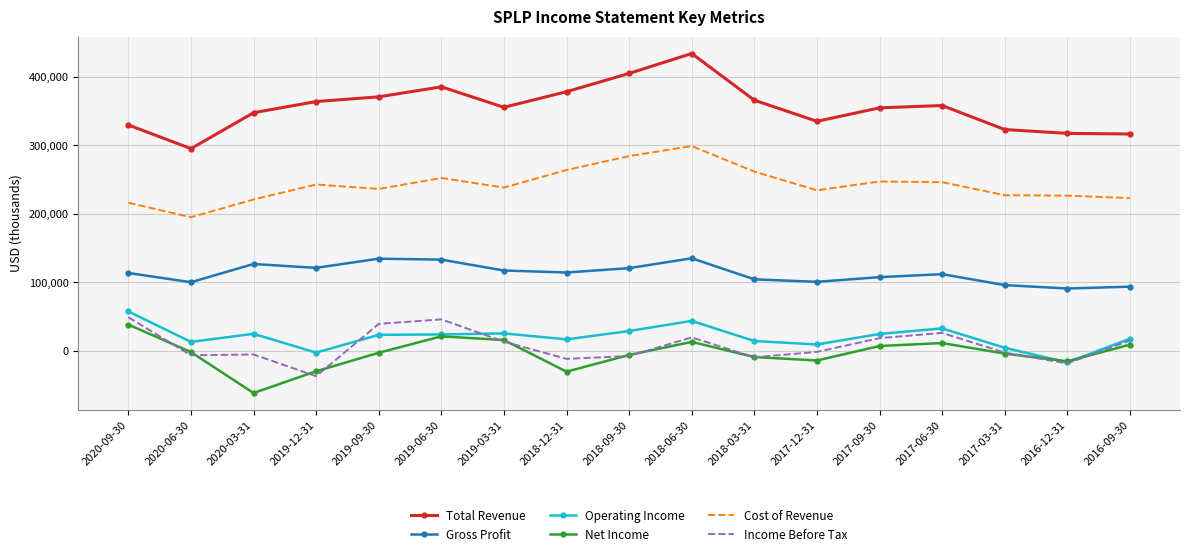

Which series changed the most between 2020-09-30 and 2016-09-30?

Operating Income